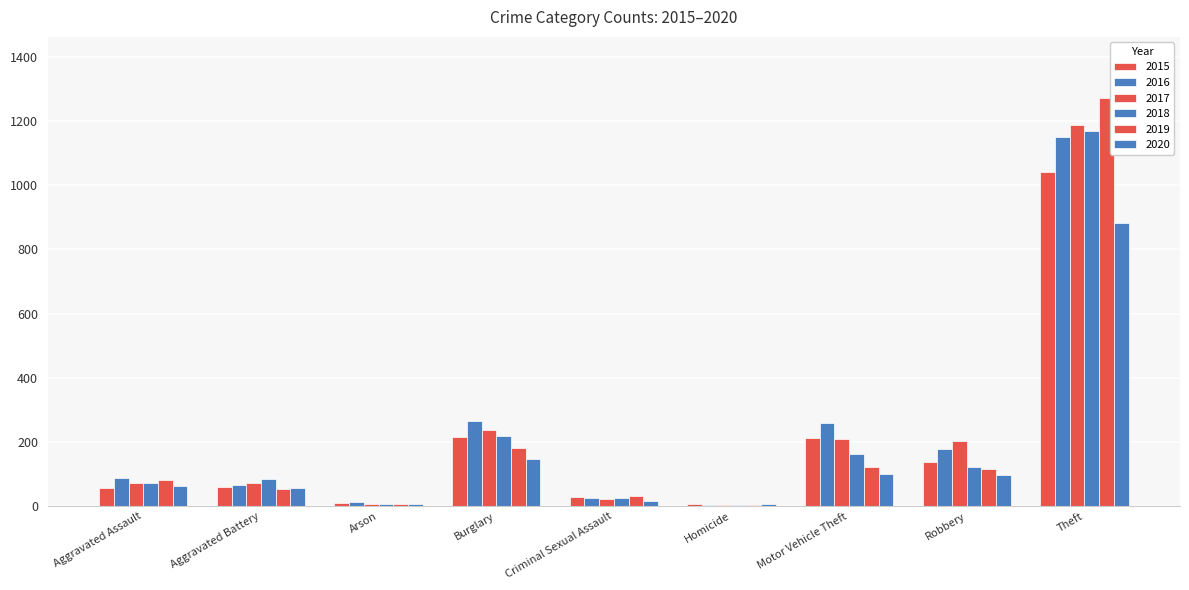

What value does the 2016 series have at Arson?

12